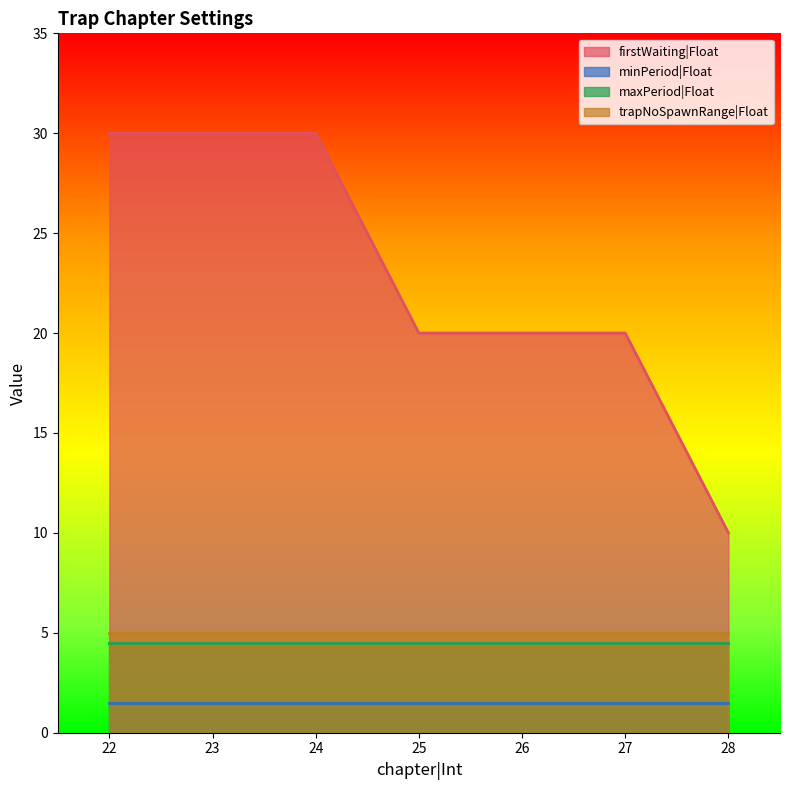

What is the value of the trapNoSpawnRange|Float point at the 7th from the left?

5.0